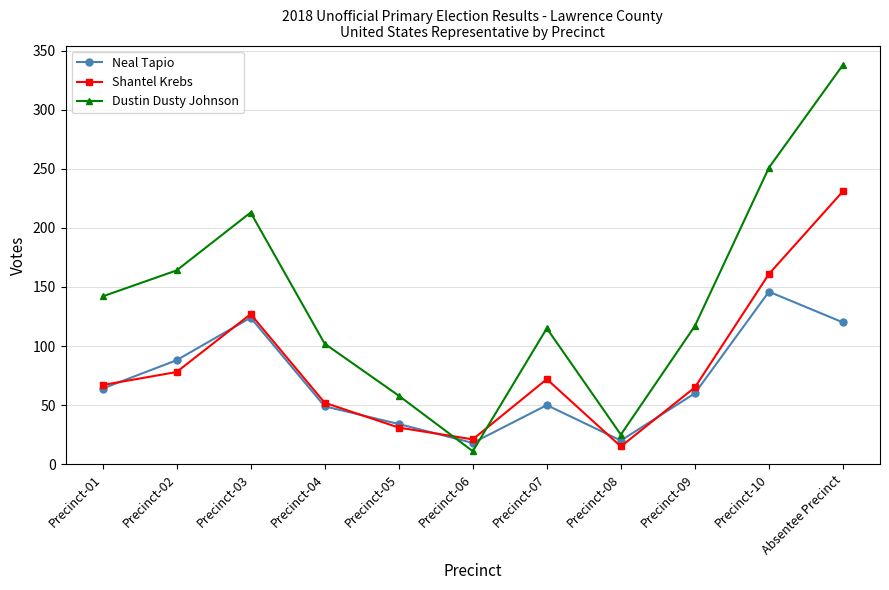

What is the label of the 1st point from the left?

Precinct-01